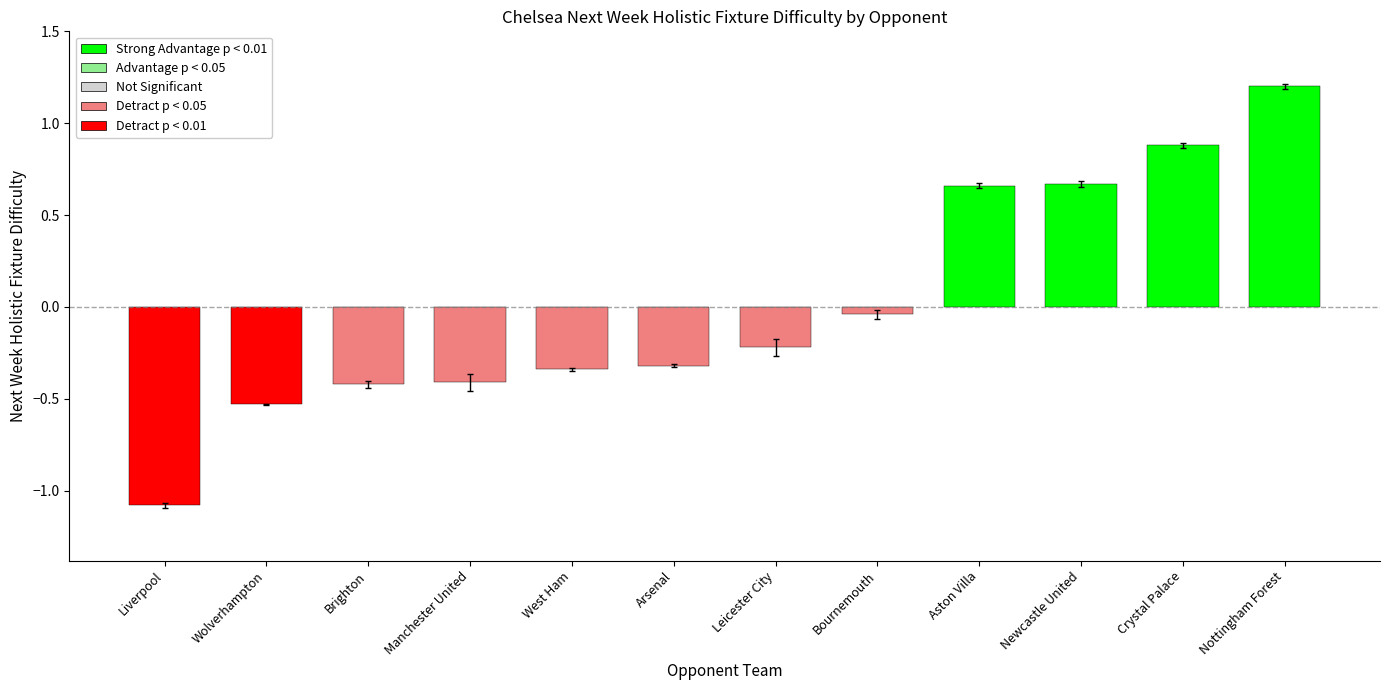

What is the difference between the maximum and minimum values?

2.3